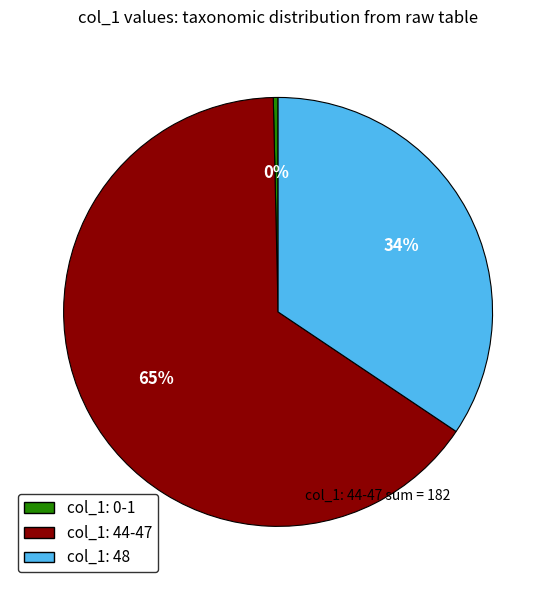

Does any single category account for the majority?

Yes